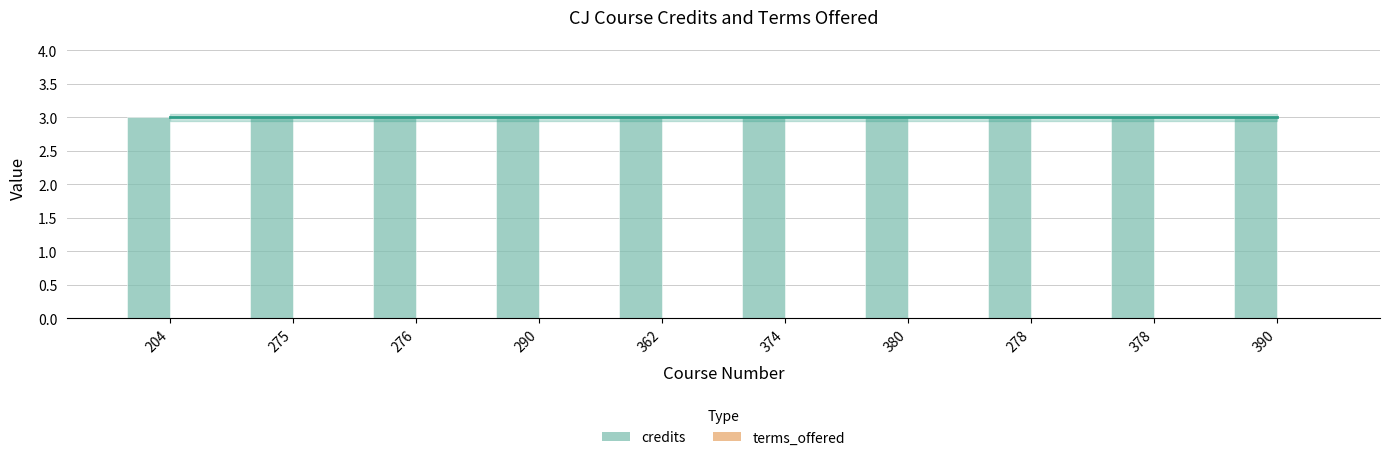

What are all the series names shown in the legend?

credits, terms_offered